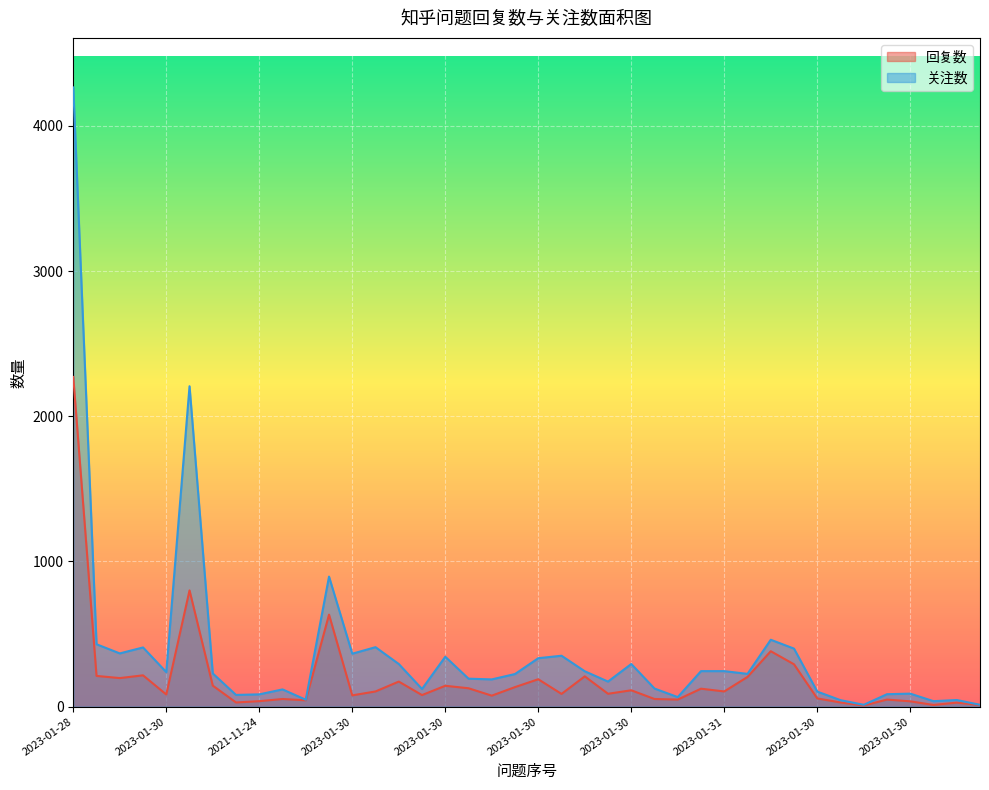

True or false: 关注数 and 回复数 intersect in this chart.

False